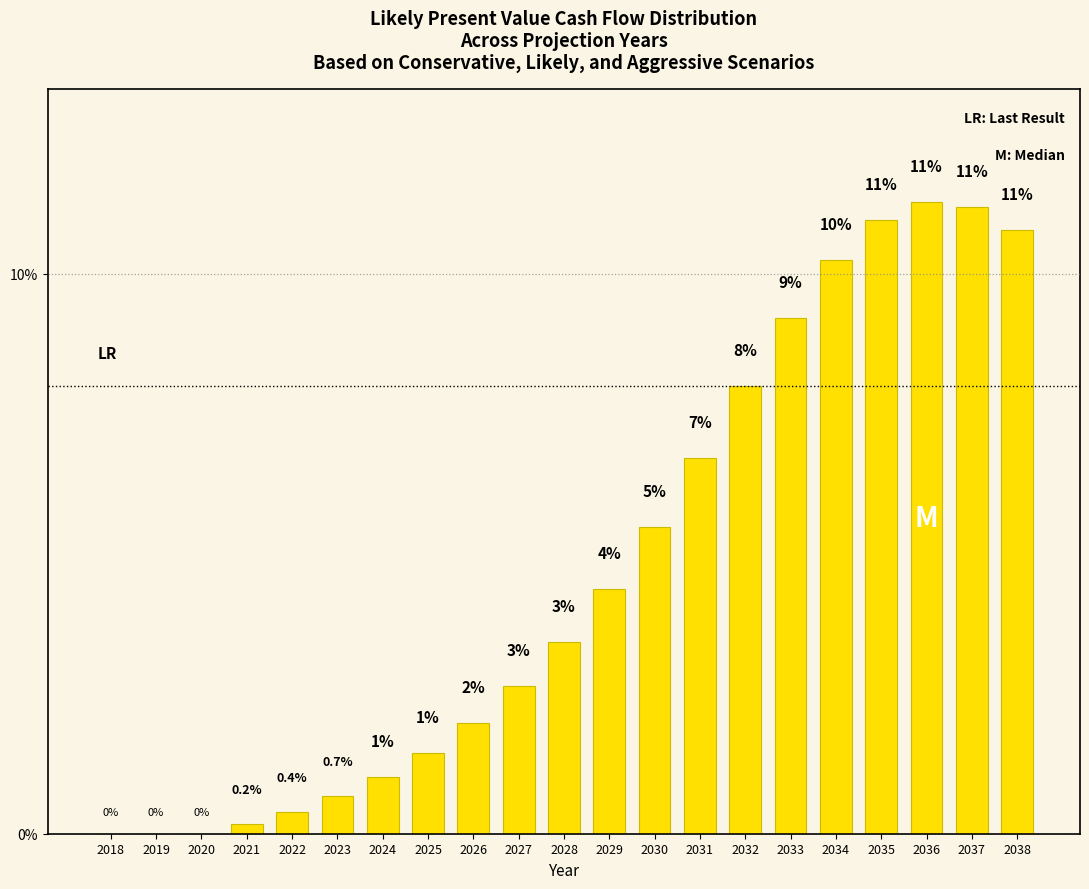

What is the greatest value displayed?

11.3